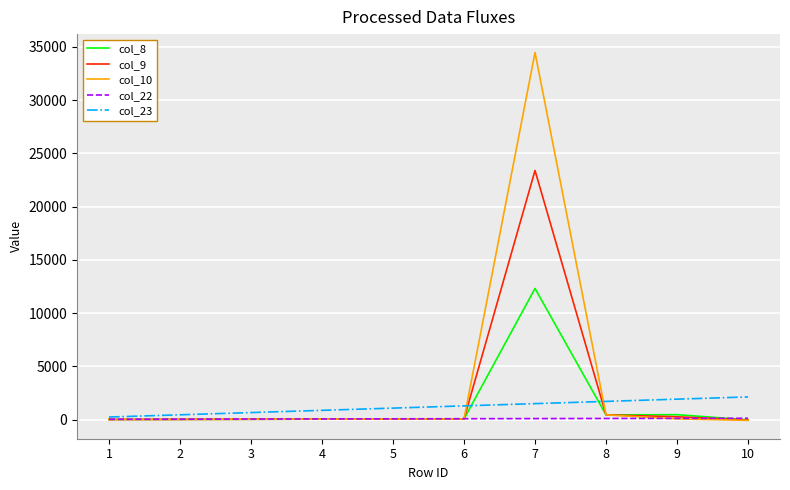

What is the greatest value displayed?

34480